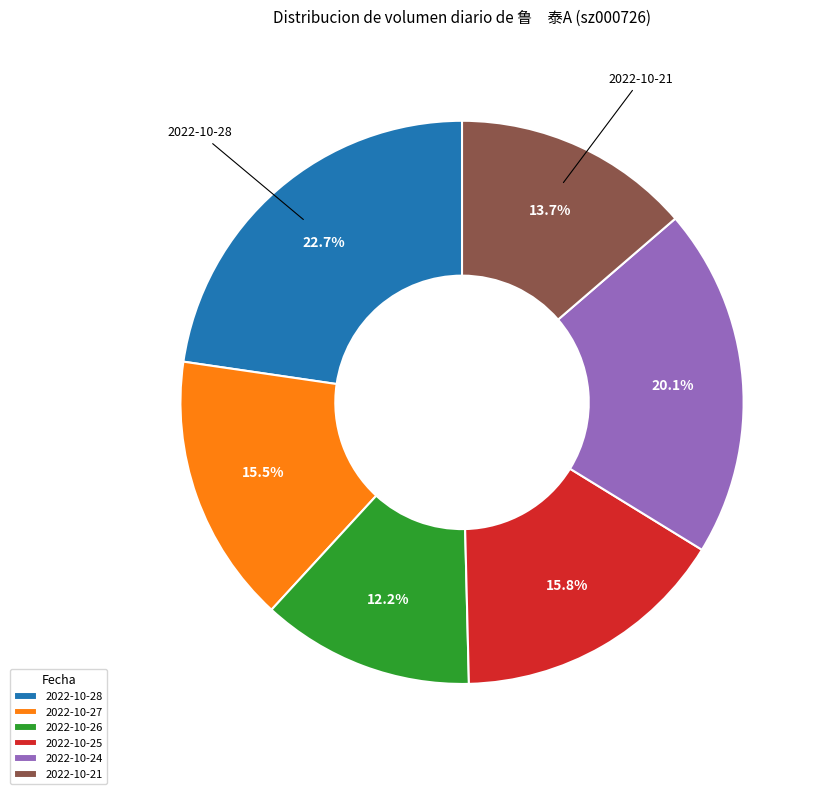

What percentage do 2022-10-26 and 2022-10-27 together represent?

27.7%